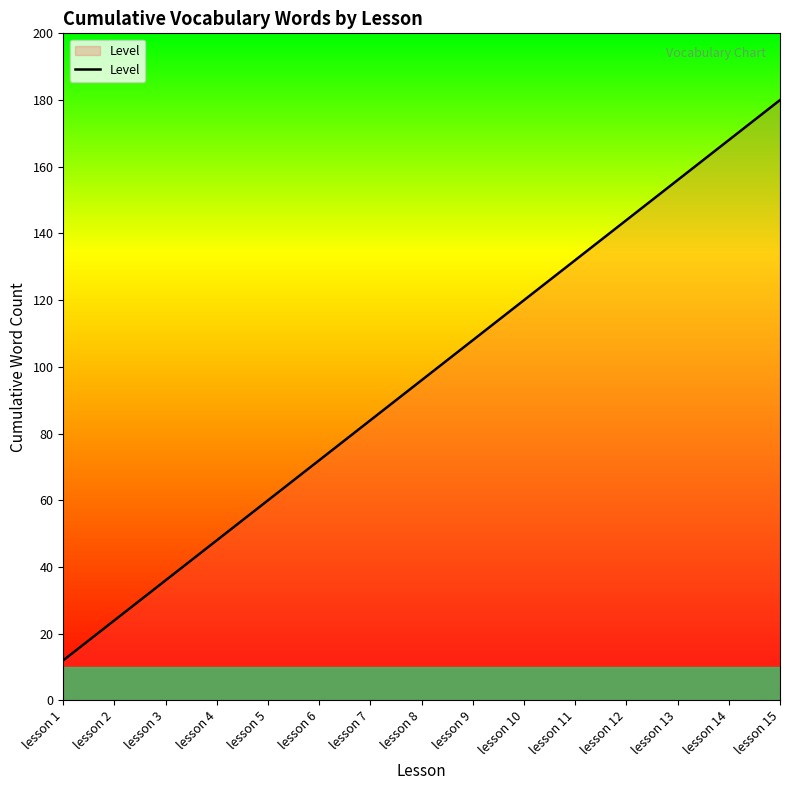

Reading left to right, extract all data points from this chart.

lesson 1=12	lesson 2=24	lesson 3=36	lesson 4=48	lesson 5=60	lesson 6=72	lesson 7=84	lesson 8=96	lesson 9=108	lesson 10=120	lesson 11=132	lesson 12=144	lesson 13=156	lesson 14=168	lesson 15=180